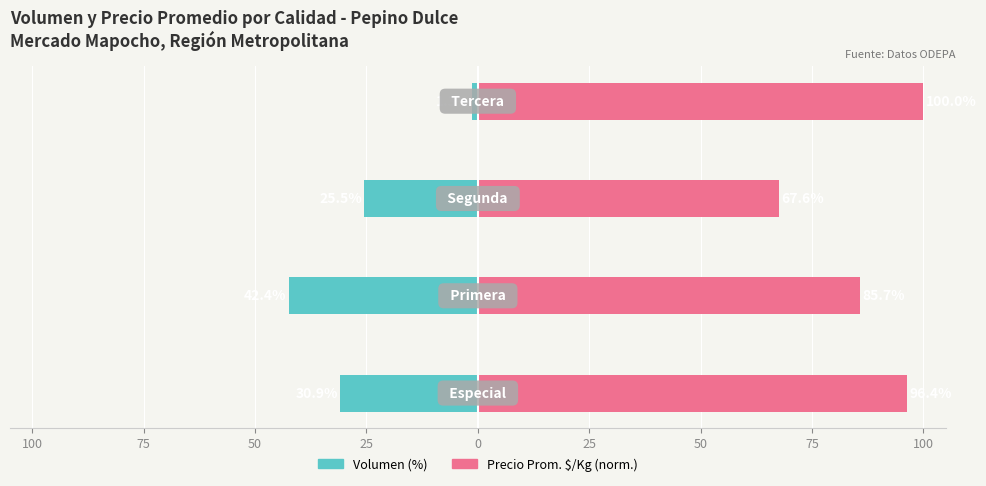

What is the highest value of the Precio Prom. $/Kg (norm.) series?

100.0